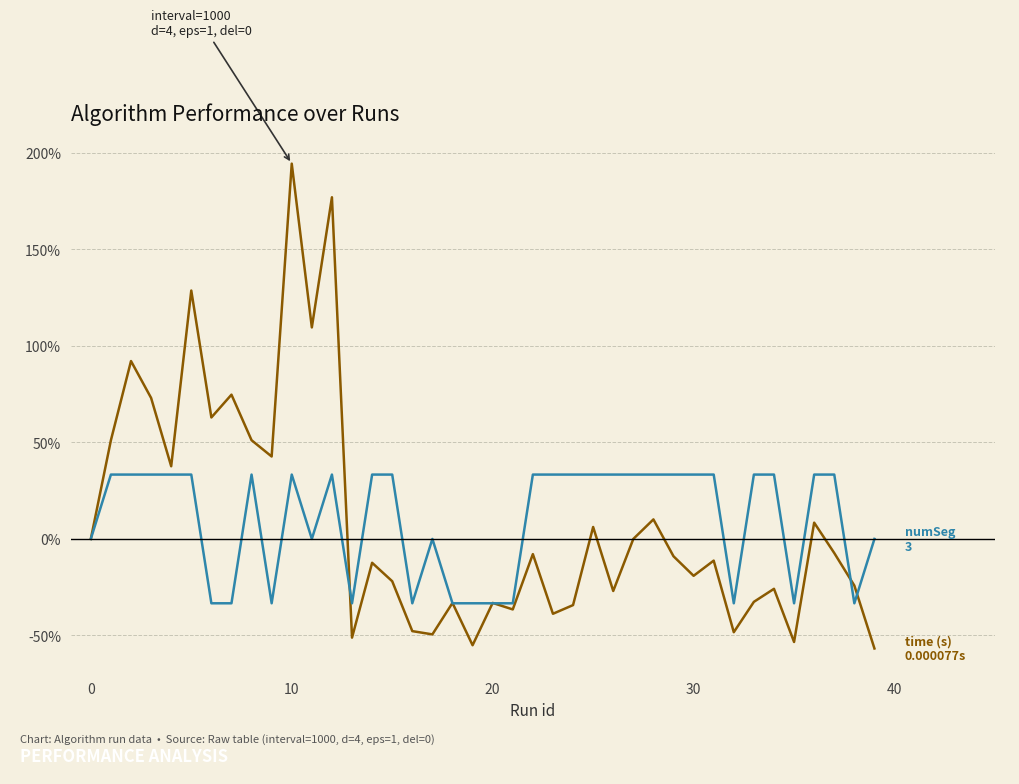

What is the smallest value displayed?

-56.7